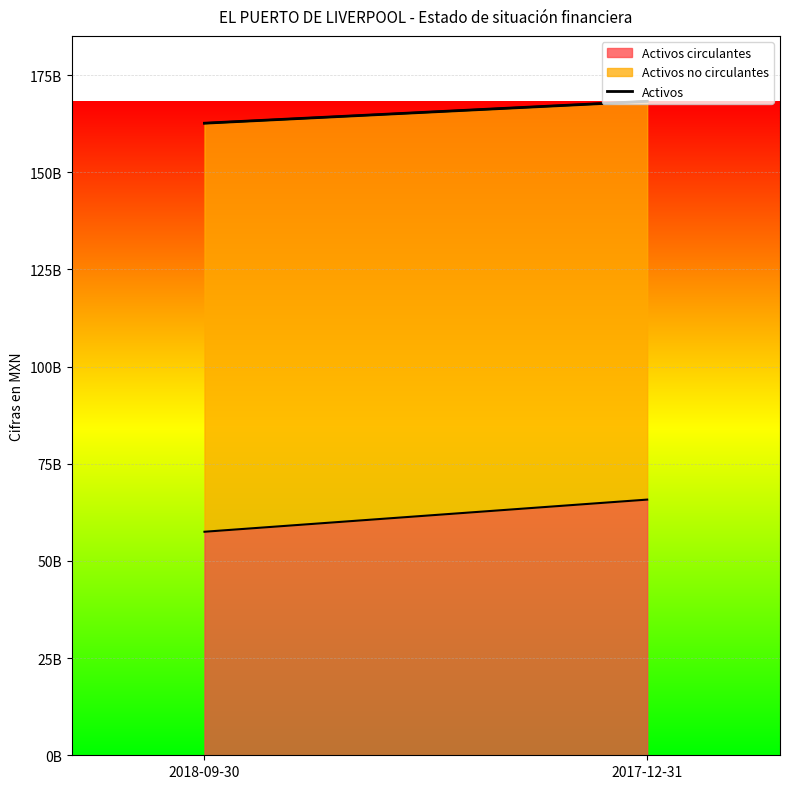

What is the label of the 2nd point from the left?

2017-12-31